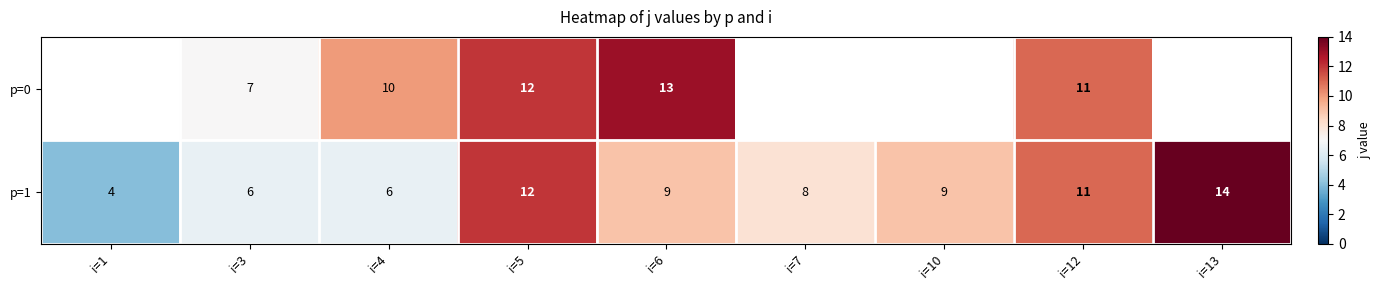

Is it true that p=1 equals 11 at i=12?

True